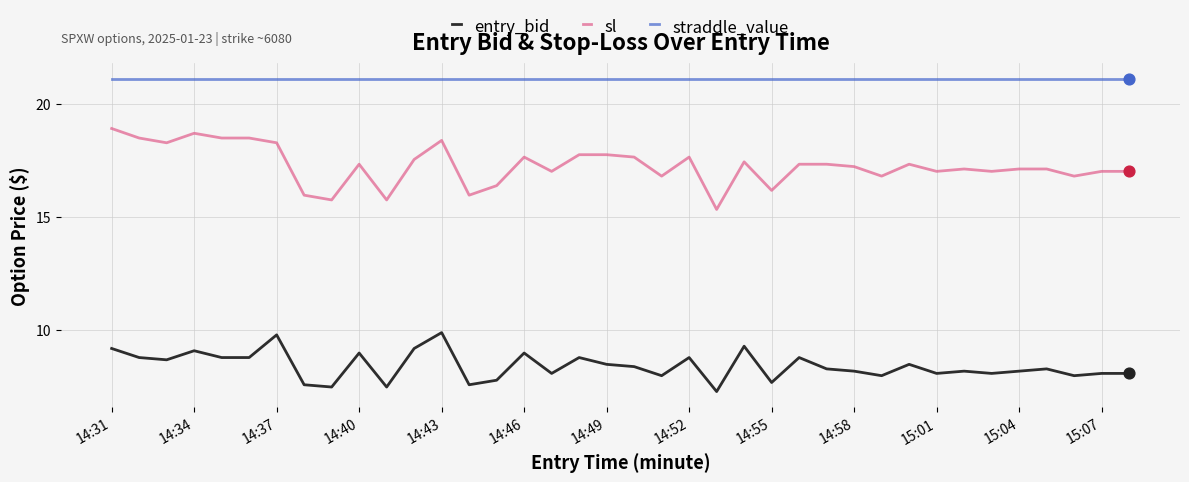

At how many categories does at least one series exceed 7?

38